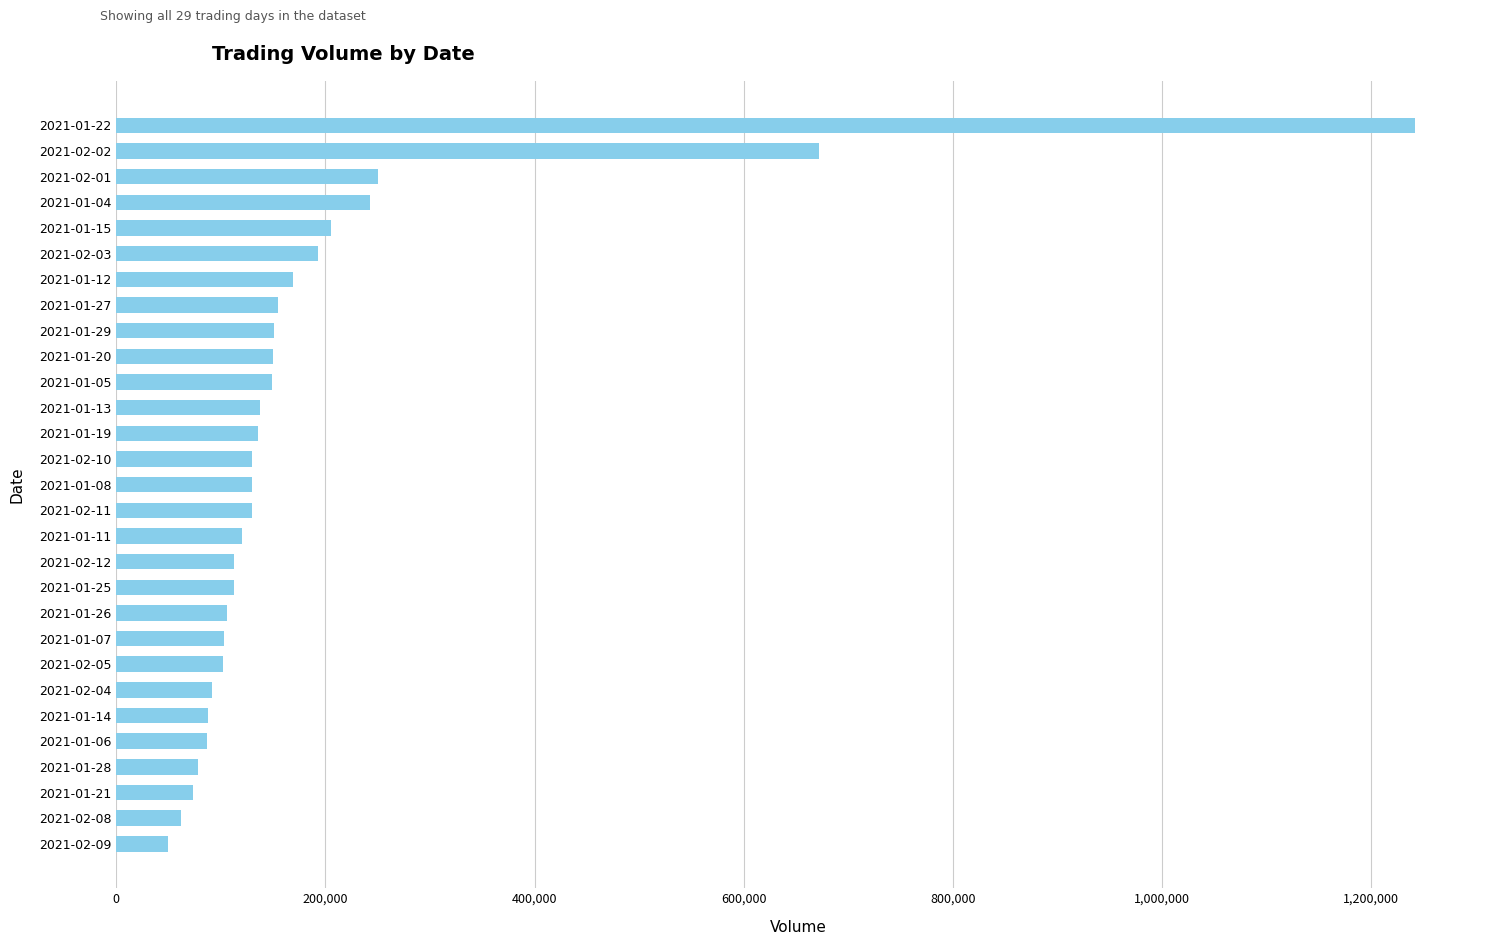

What is the change in value from 2021-01-04 to 2021-01-07?

-139200